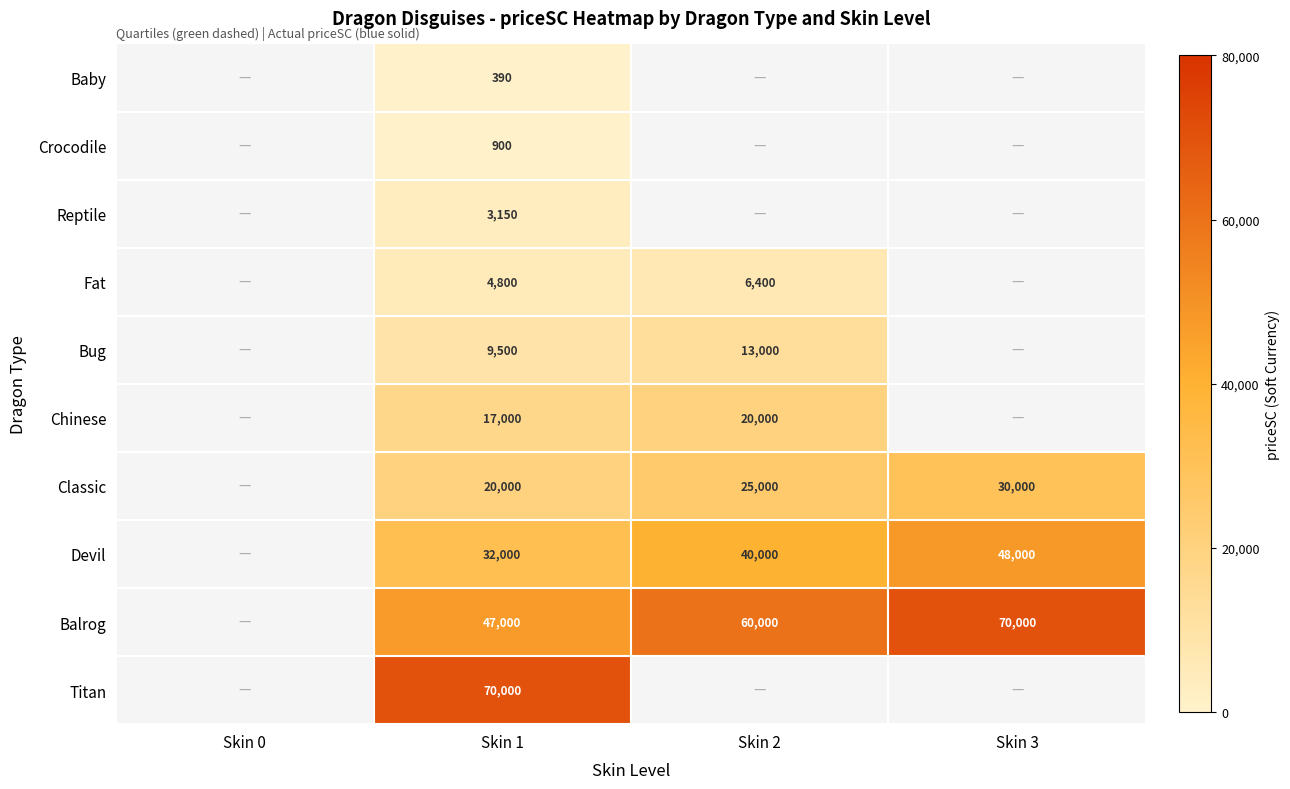

Is it true that Reptile equals 3150 at Skin 1?

True